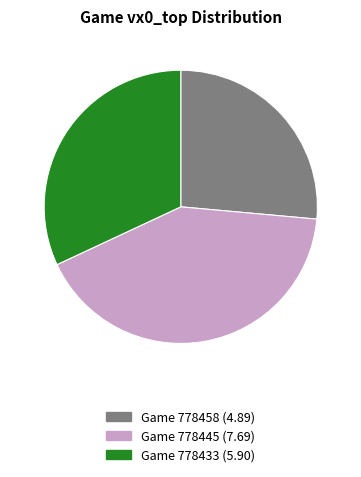

Is there a majority slice in this chart?

No